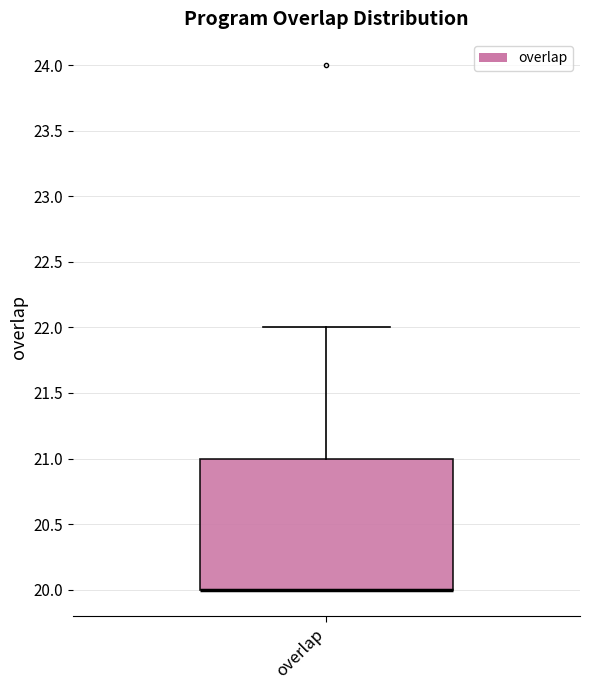

Transcribe this box plot: give where the median line is, the range the box spans, and where the two whiskers end, as read against the y-axis. The values are not printed on the chart, so give them approximately, as read against the axis.

median 20 (drawn on the box's lower edge), box 20 to 21, whiskers 20 to 22